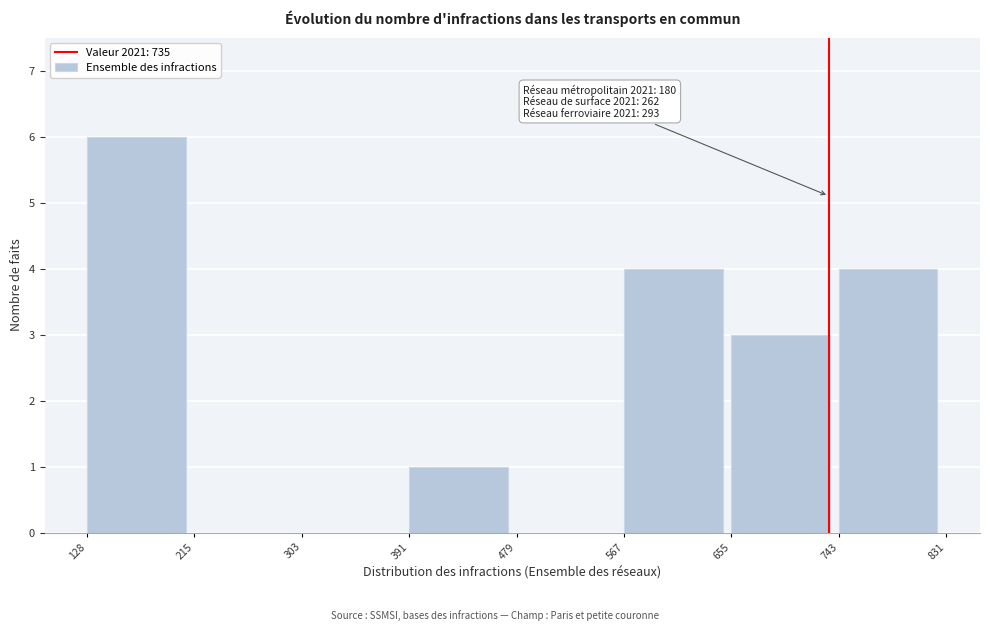

Which range on the x-axis has the tallest bar?

128 to 215